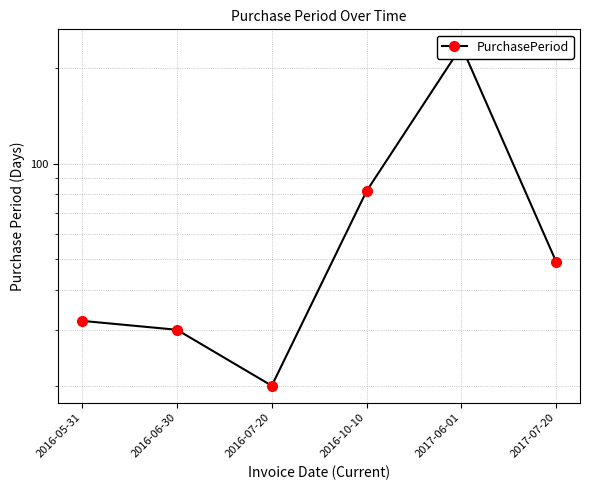

At which category does the data reach its first local peak?

2017-06-01